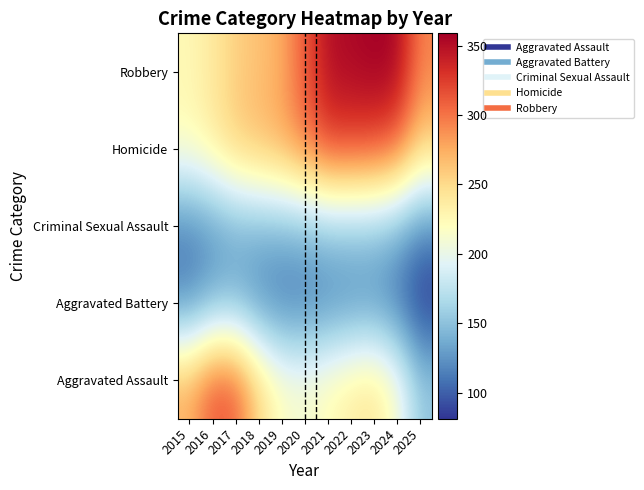

What is the total value across all series at 2025?

905.9